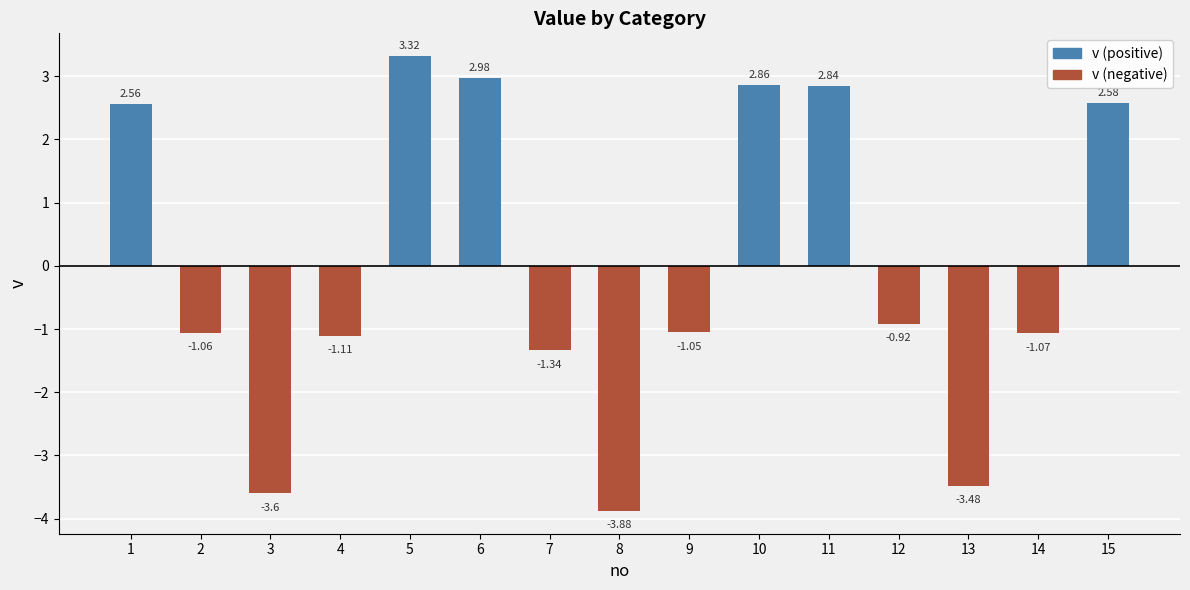

Rank the categories by value from lowest to highest.

8, 3, 13, 7, 4, 14, 2, 9, 12, 1, 15, 11, 10, 6, 5